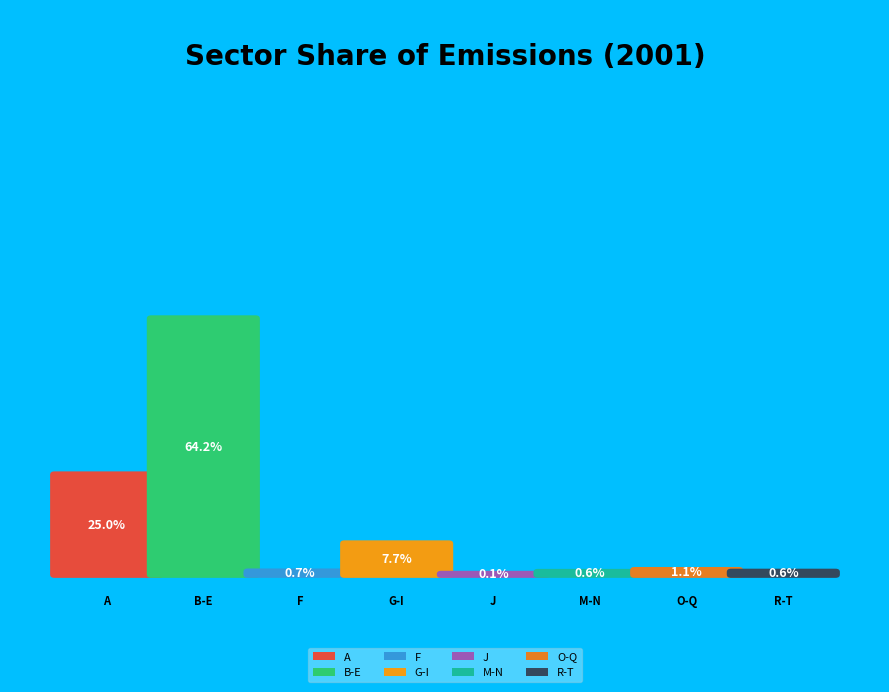

The M-N slice represents 14% of the pie. True or false?

False